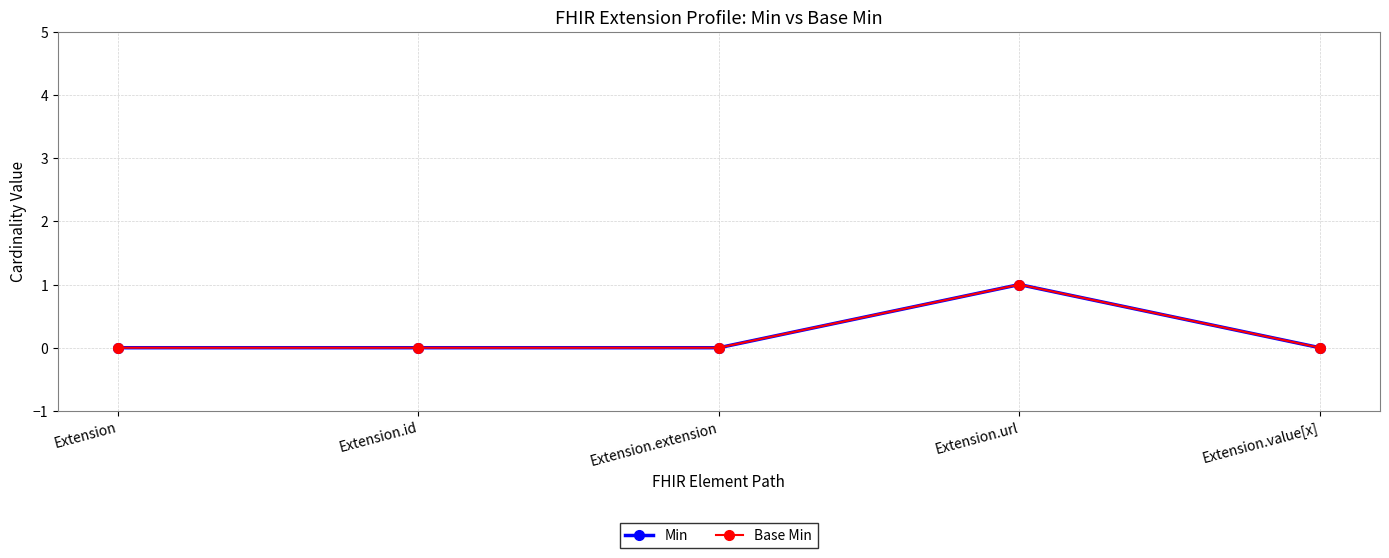

Does the chart display data point markers on the line(s)?

Yes